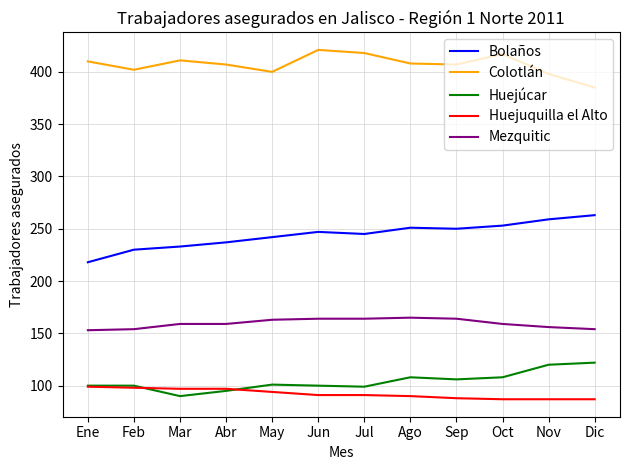

What position from the left is Oct?

10